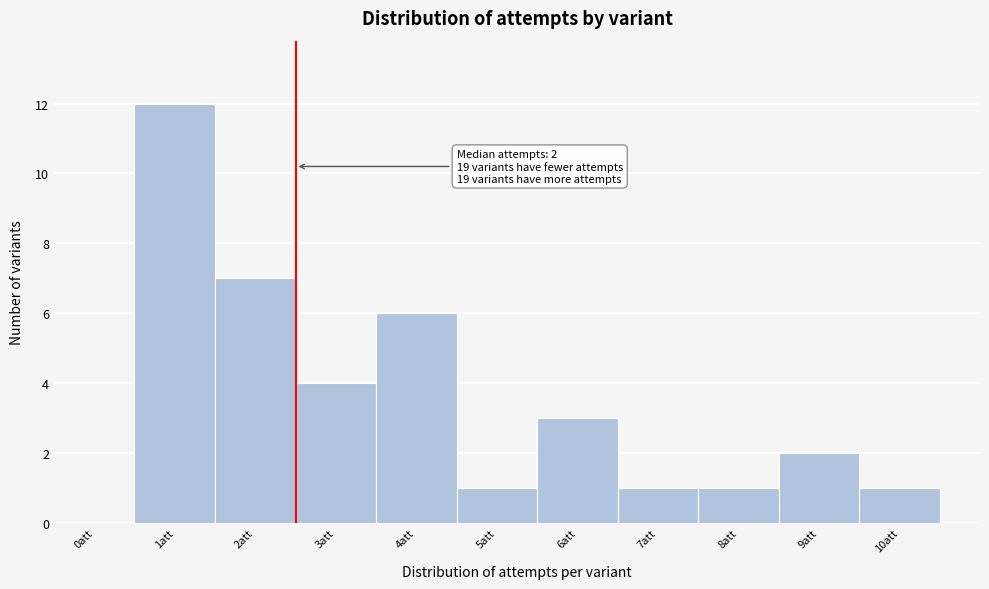

Reading right to left, transcribe all the data shown in this chart.

10att=1	9att=2	8att=1	7att=1	6att=3	5att=1	4att=6	3att=4	2att=7	1att=12	0att=0